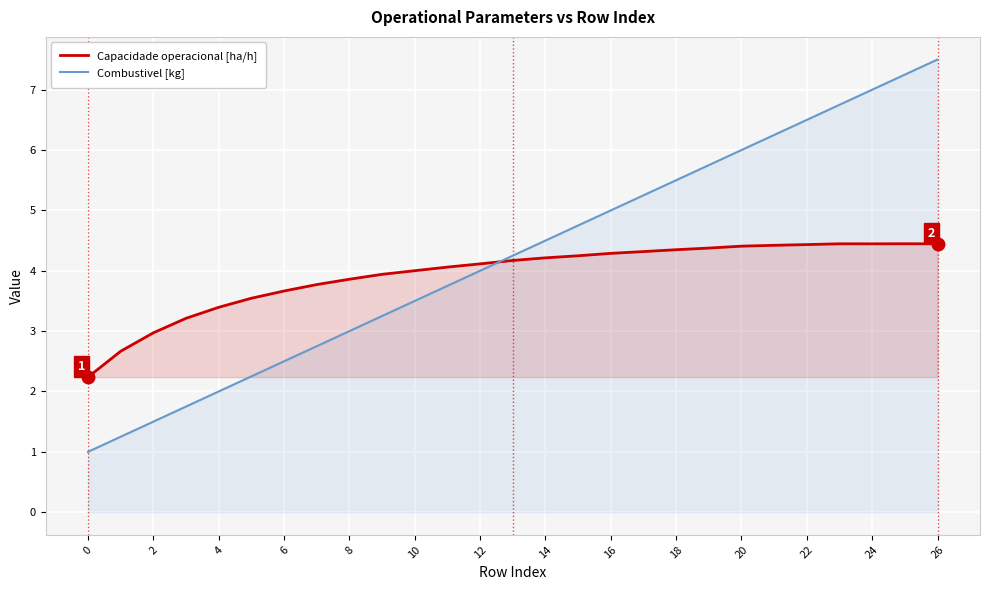

What is the spread (max minus min) of values at 22?

2.1